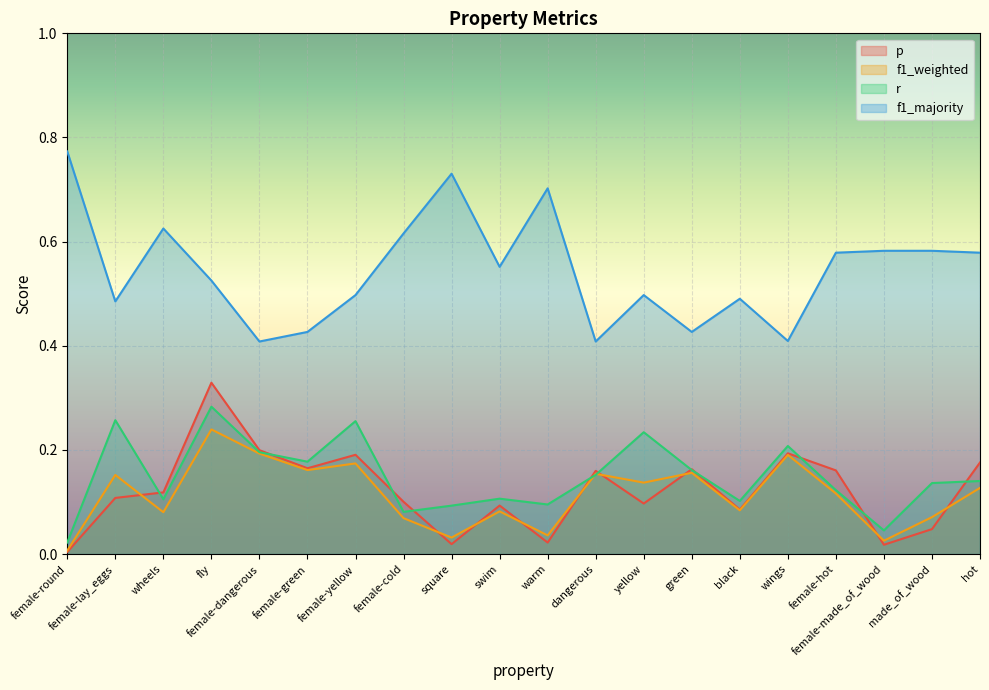

Which label corresponds to the smallest value in the chart?

female-round